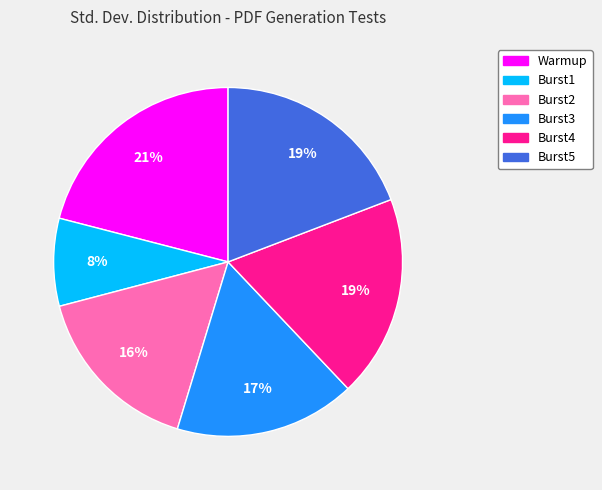

To the nearest percent, what is the difference between the largest and smallest slice percentages?

13%